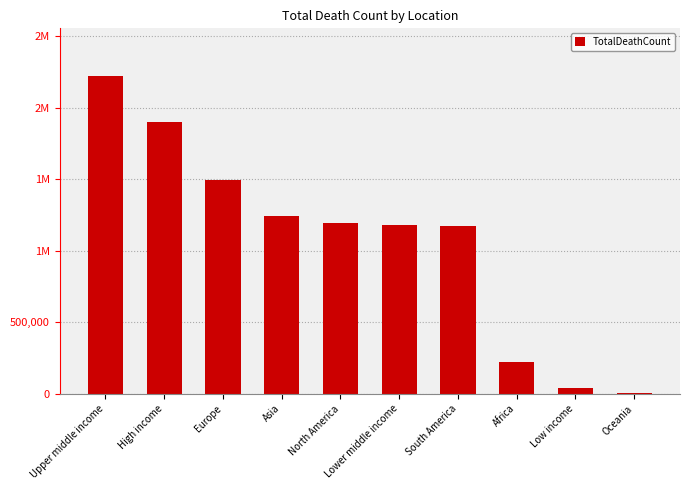

Are the bars horizontal?

No